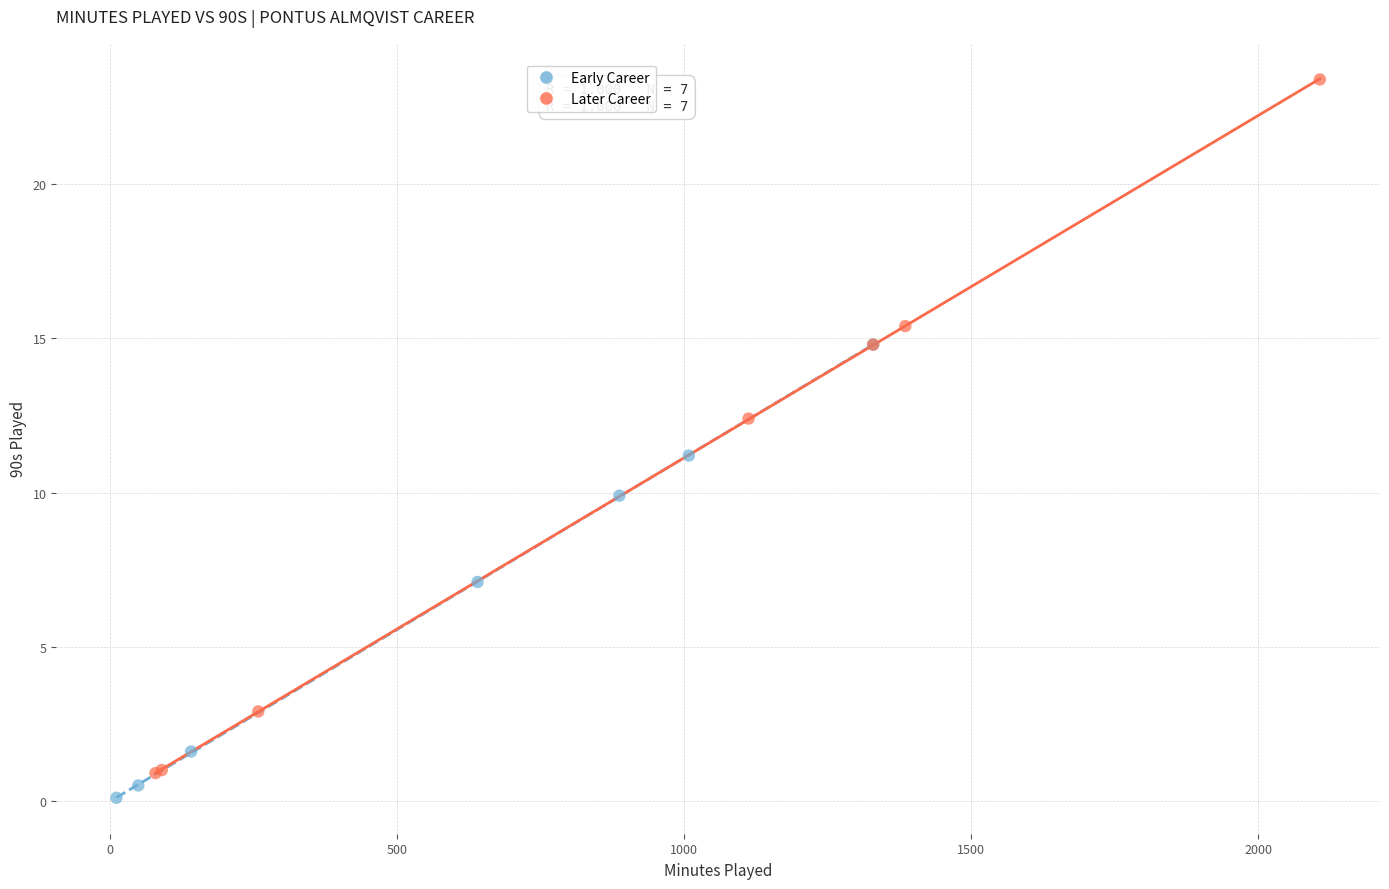

What are all the series names shown in the legend?

Early Career, Later Career